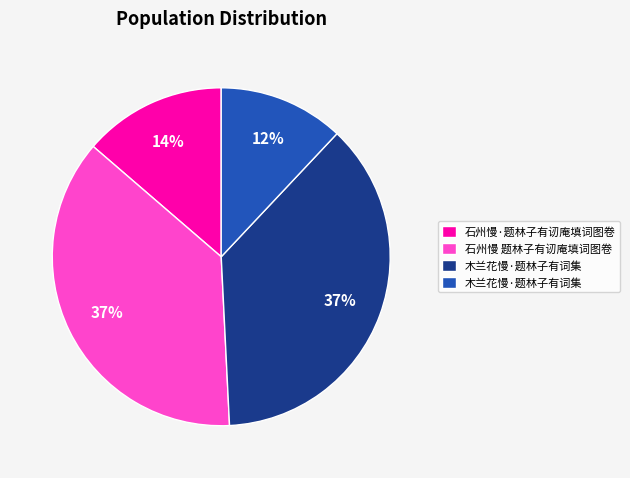

Is there a majority slice in this chart?

No